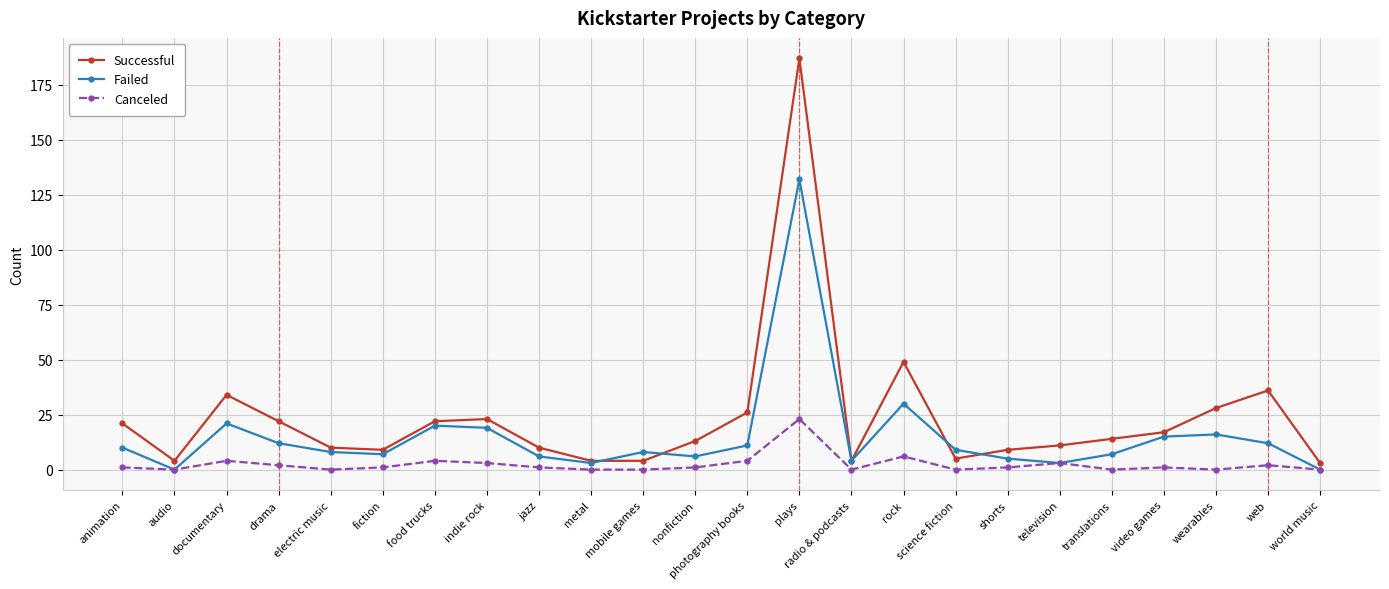

What is the maximum value shown in the chart?

187